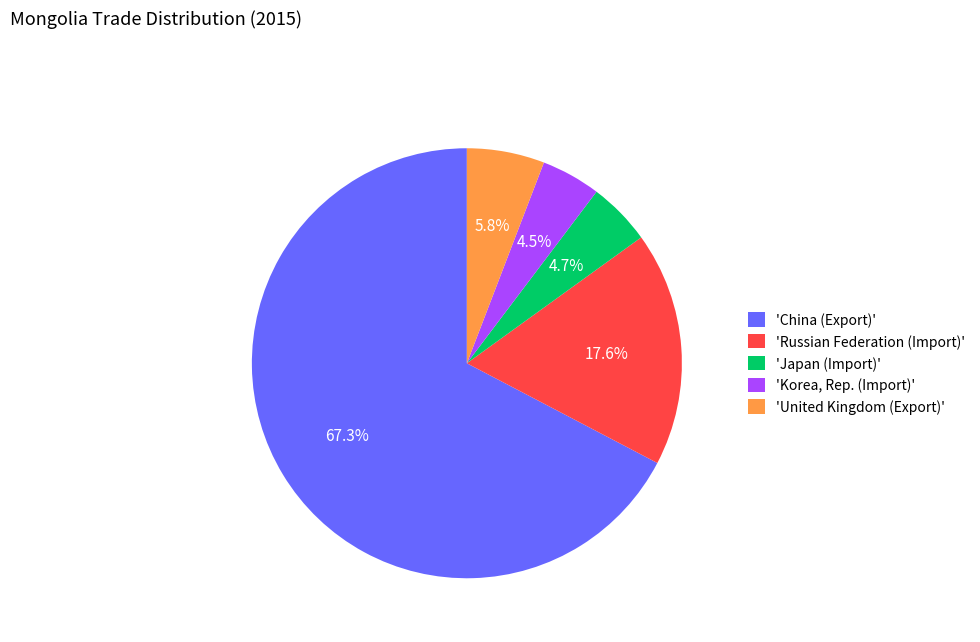

Which slice is the largest?

'China (Export)'